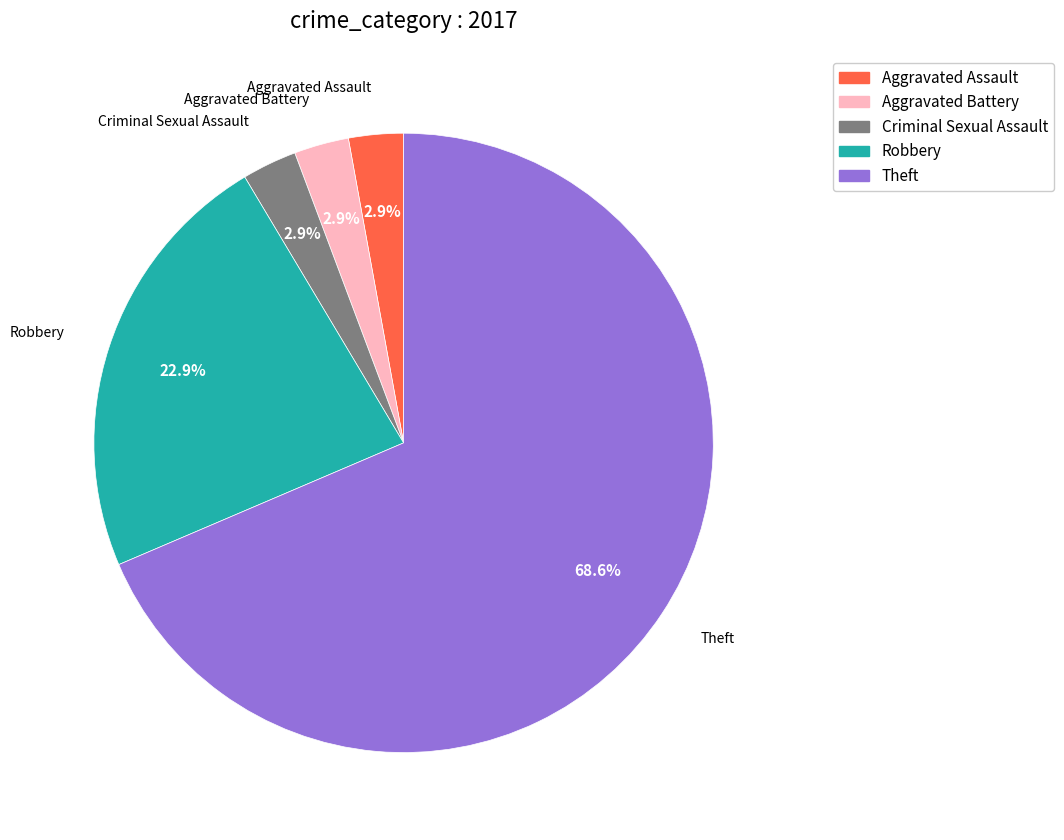

Is there a majority slice in this chart?

Yes